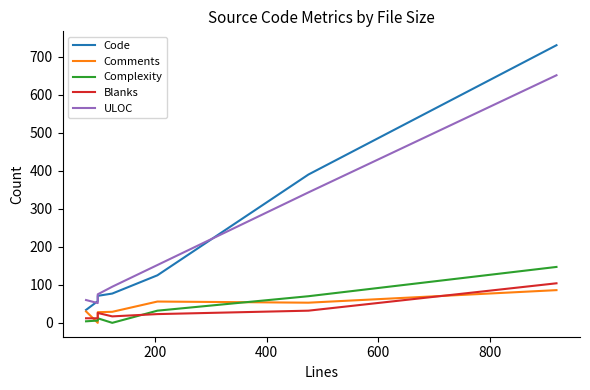

At how many categories does at least one series exceed 377?

2